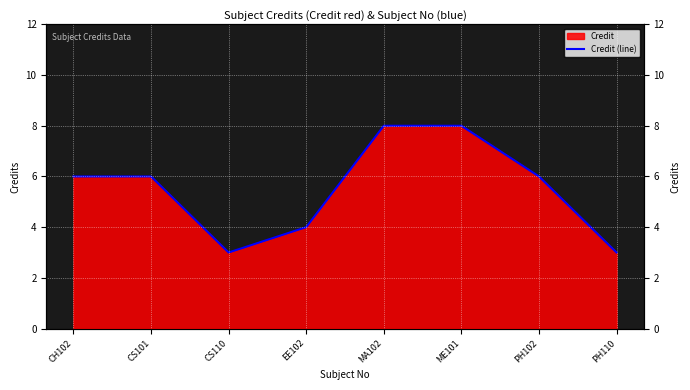

Which label corresponds to the largest value in the chart?

MA102